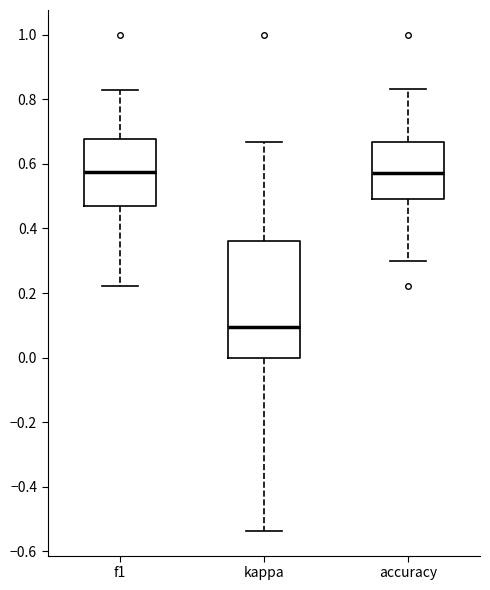

Which box has the lowest median line?

kappa